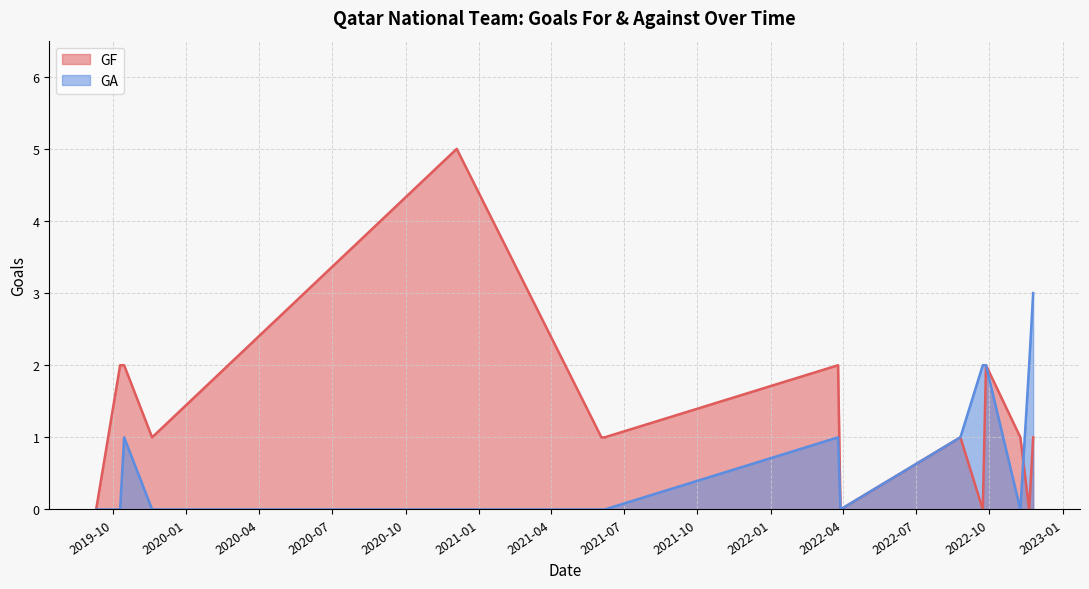

Reading left to right, transcribe all the data shown in this chart.

GF: 2019-09-10=0	2019-10-10=2	2019-10-15=2	2019-11-19=1	2020-12-04=5	2021-06-03=1	2021-06-07=1	2022-03-26=2	2022-03-29=0	2022-08-26=1	2022-09-23=0	2022-09-27=2	2022-11-09=1	2022-11-20=0	2022-11-25=1
GA: 2019-09-10=0	2019-10-10=0	2019-10-15=1	2019-11-19=0	2020-12-04=0	2021-06-03=0	2021-06-07=0	2022-03-26=1	2022-03-29=0	2022-08-26=1	2022-09-23=2	2022-09-27=2	2022-11-09=0	2022-11-20=2	2022-11-25=3